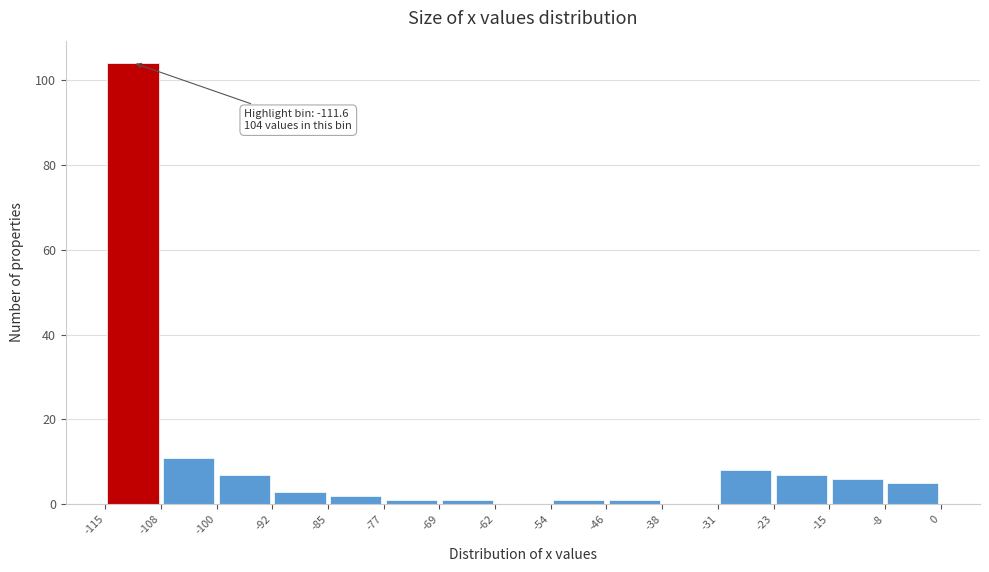

Which range on the x-axis has the tallest bar?

-115 to -108